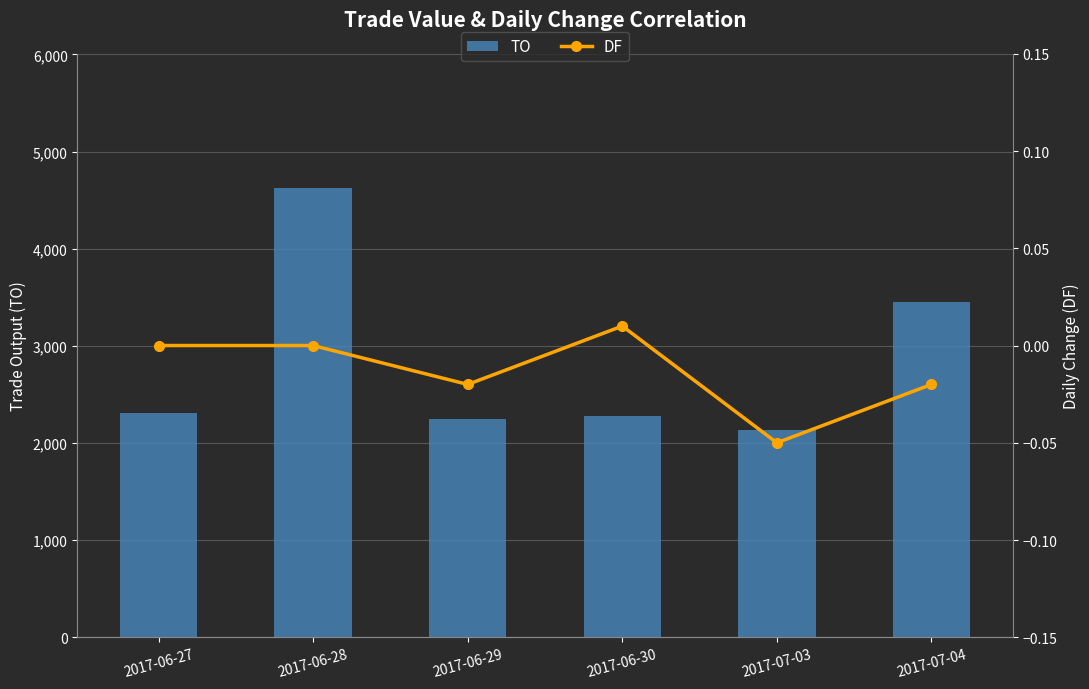

What are all the series names shown in the legend?

TO, DF